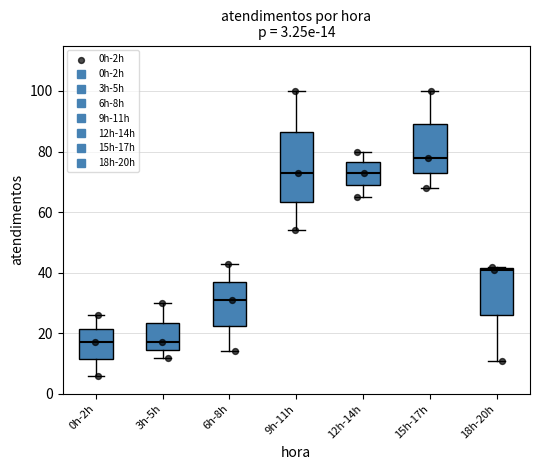

Comparing the boxes themselves (not the whiskers), which one is the tallest?

9h-11h